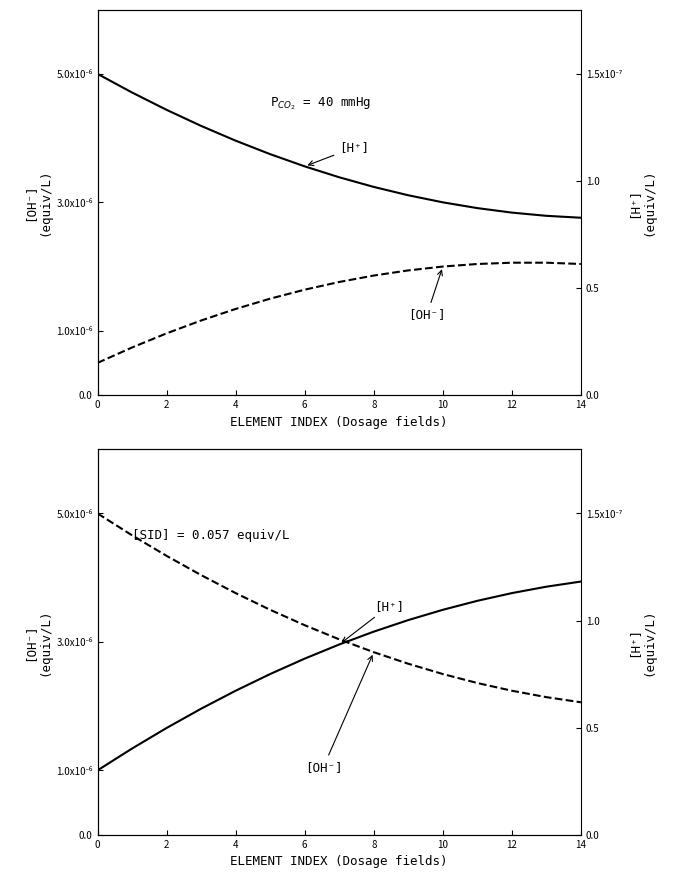

How many lines are shown in the chart?

2